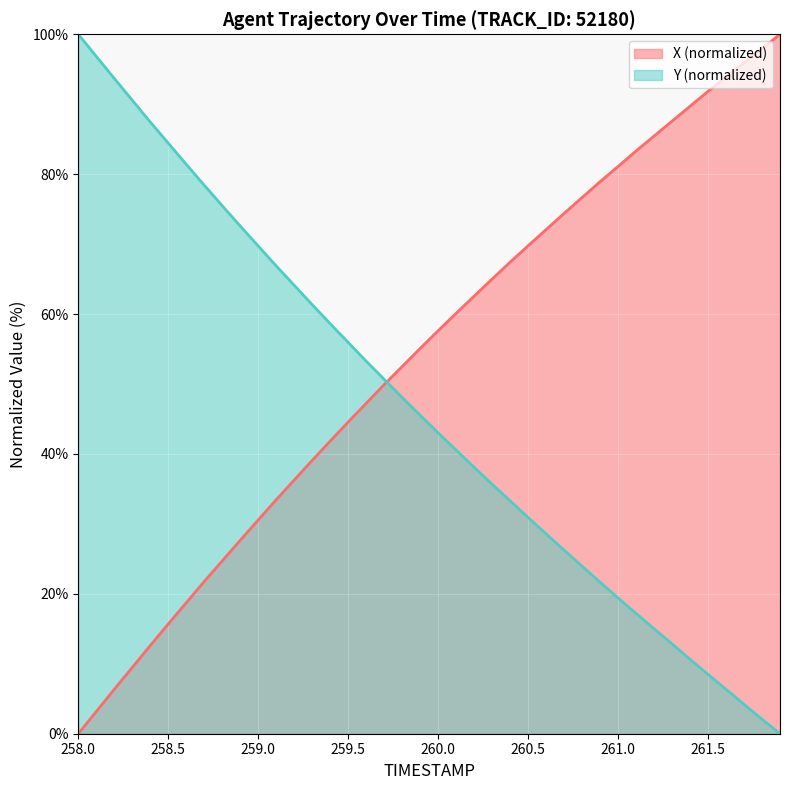

How many intersections are there between Y and X?

1